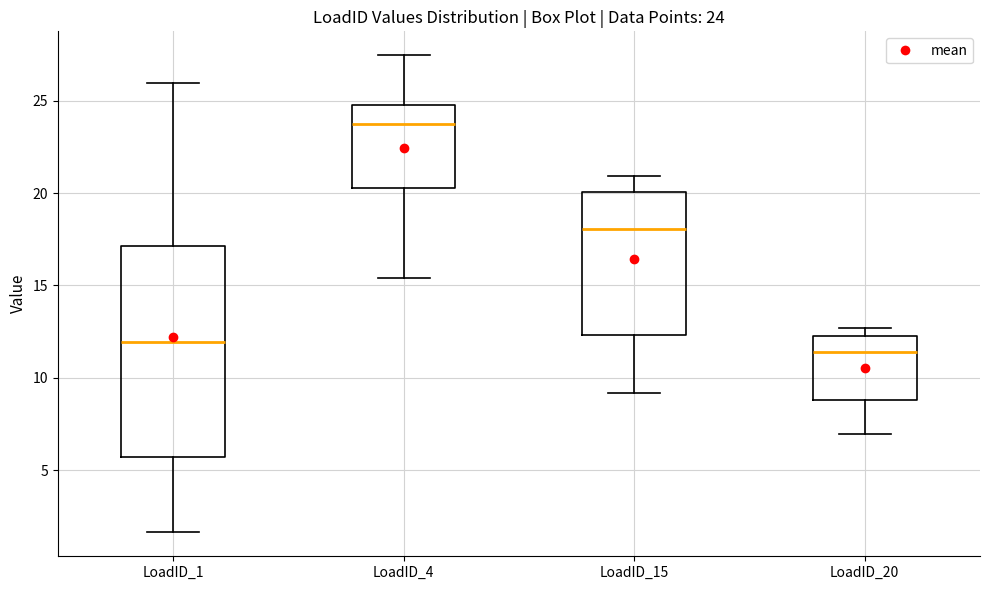

Which box's median line is the highest?

LoadID_4